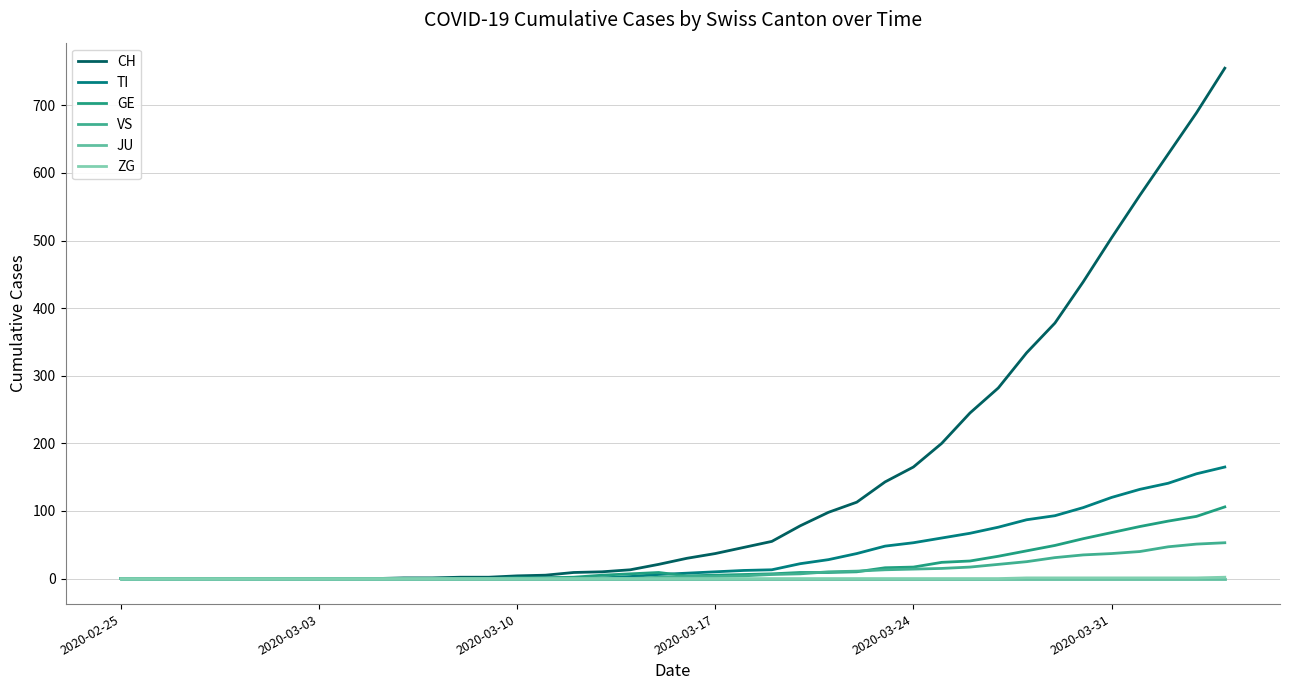

How many lines are shown in the chart?

6